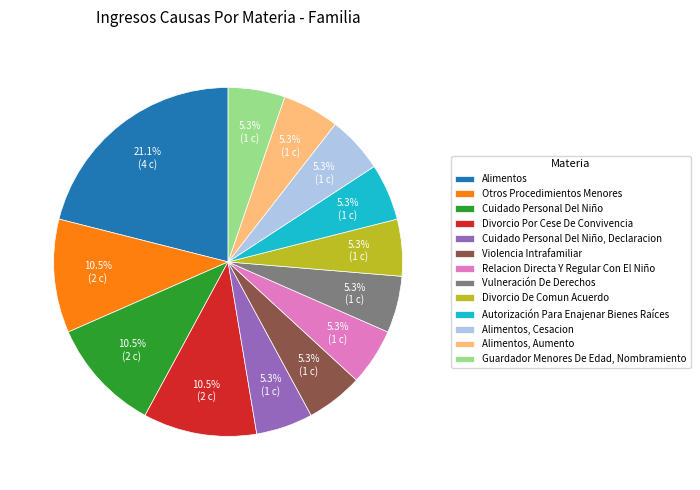

What percentage is the Alimentos, Cesacion slice, to the nearest percent?

5%